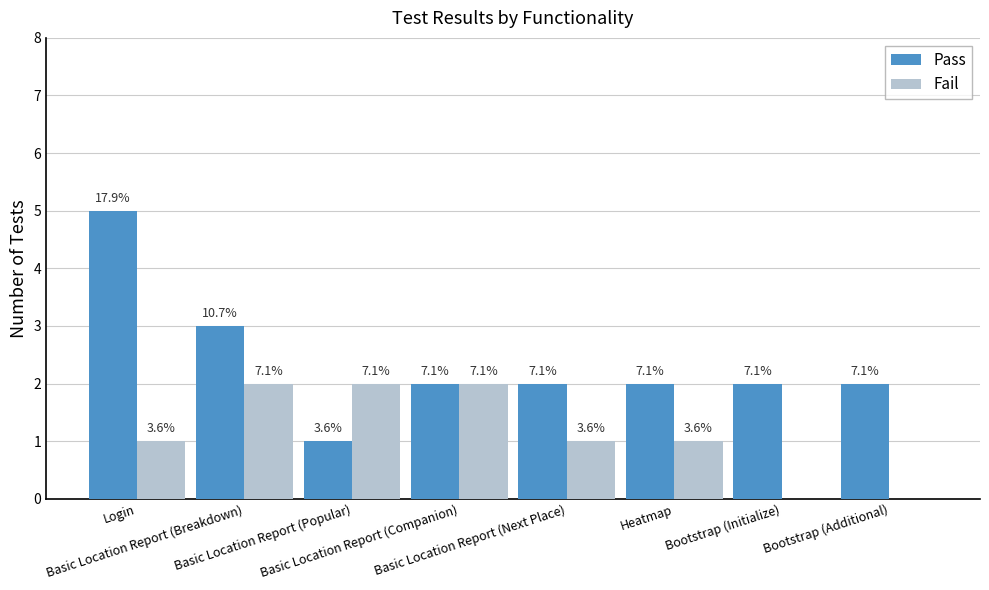

Reading left to right, what are all the values shown in this chart?

Pass: 5	3	1	2	2	2	2	2
Fail: 1	2	2	2	1	1	0	0